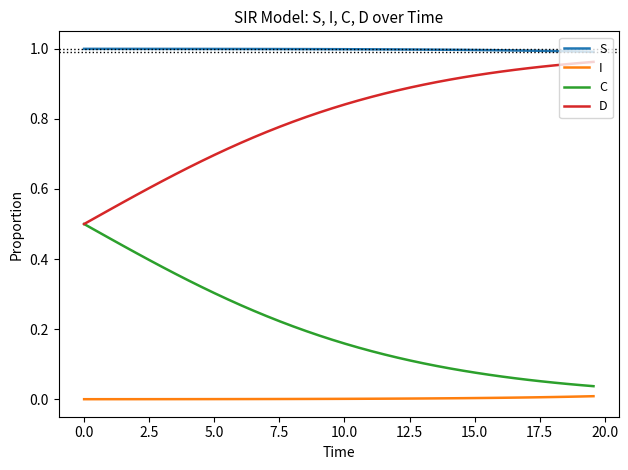

Does the chart have visible grid lines?

No